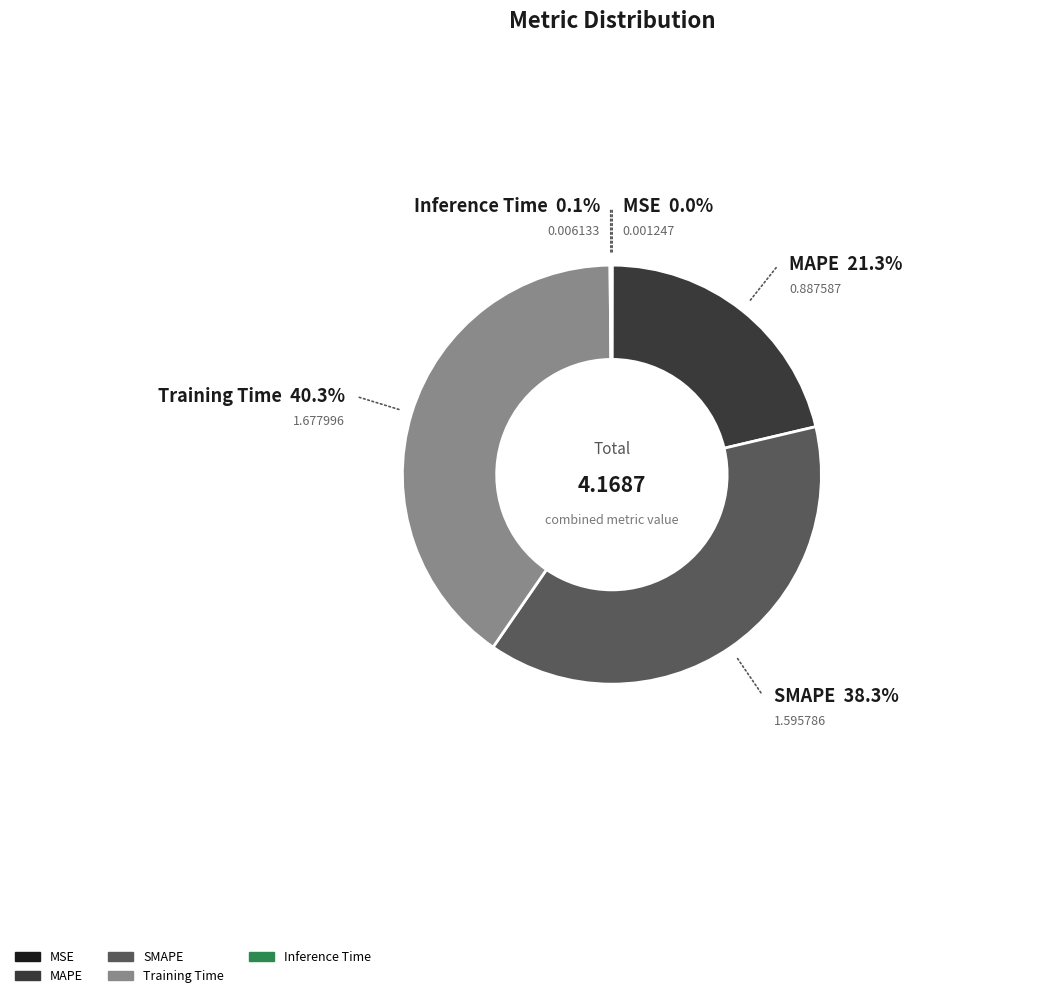

The Inference Time slice represents 0% of the pie. True or false?

True